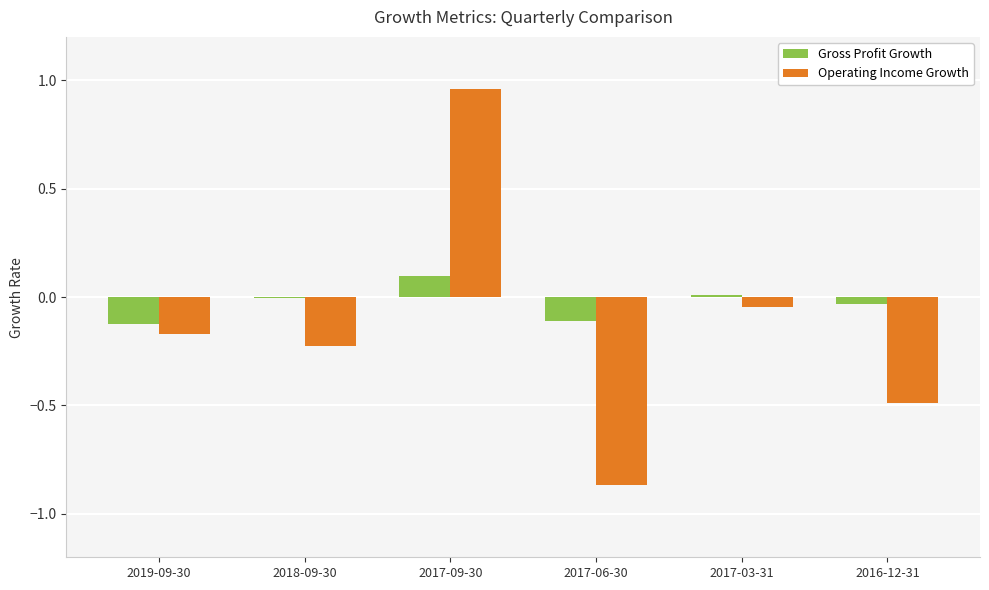

What is the difference between the Gross Profit Growth values at 2017-06-30 and 2016-12-31?

0.1